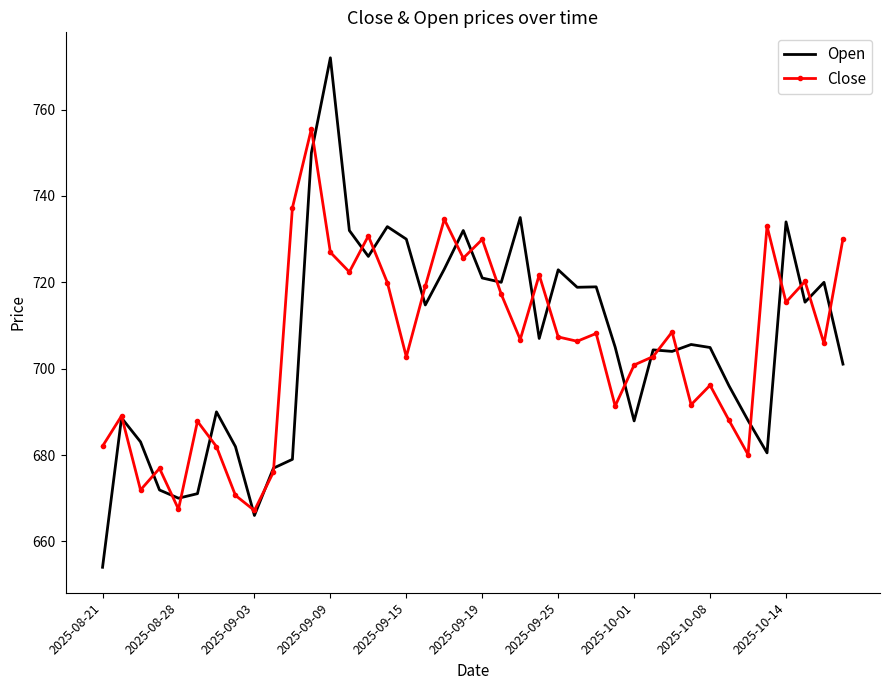

What is the average value of the Close series?

705.2